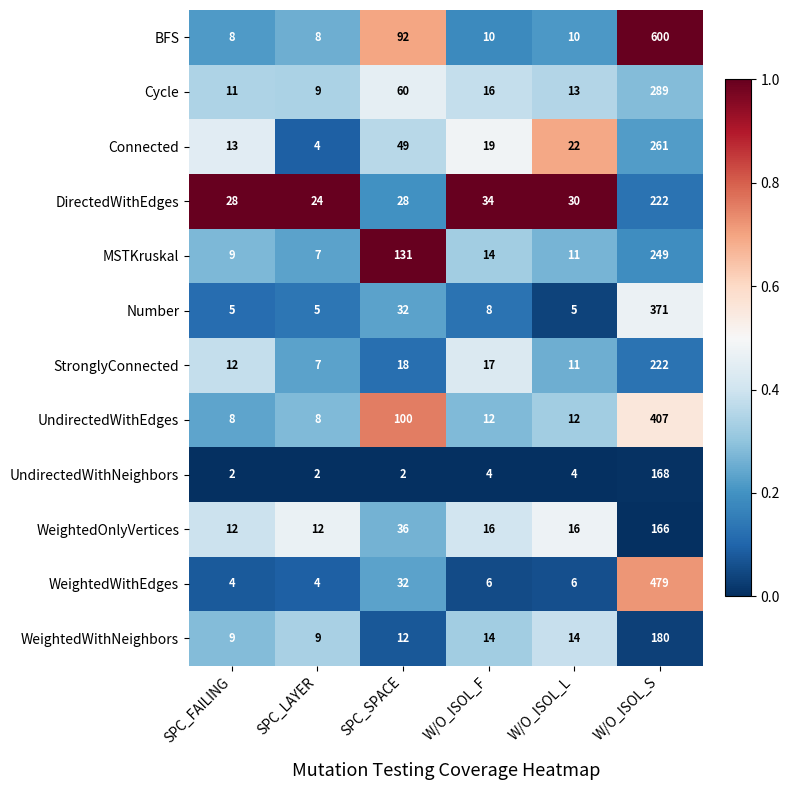

Where does the DirectedWithEdges series first go above 30?

W/O_ISOL_F